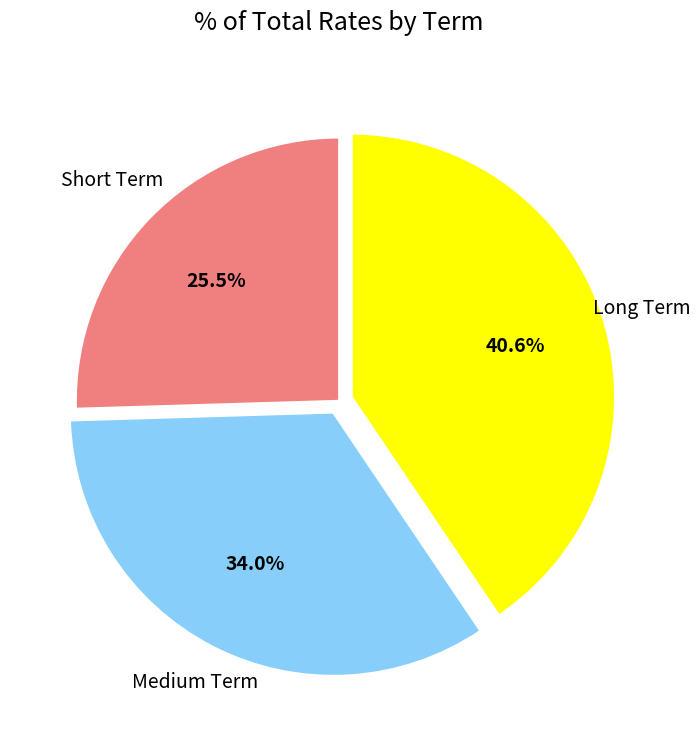

Is there any slice that represents more than half of the pie?

No